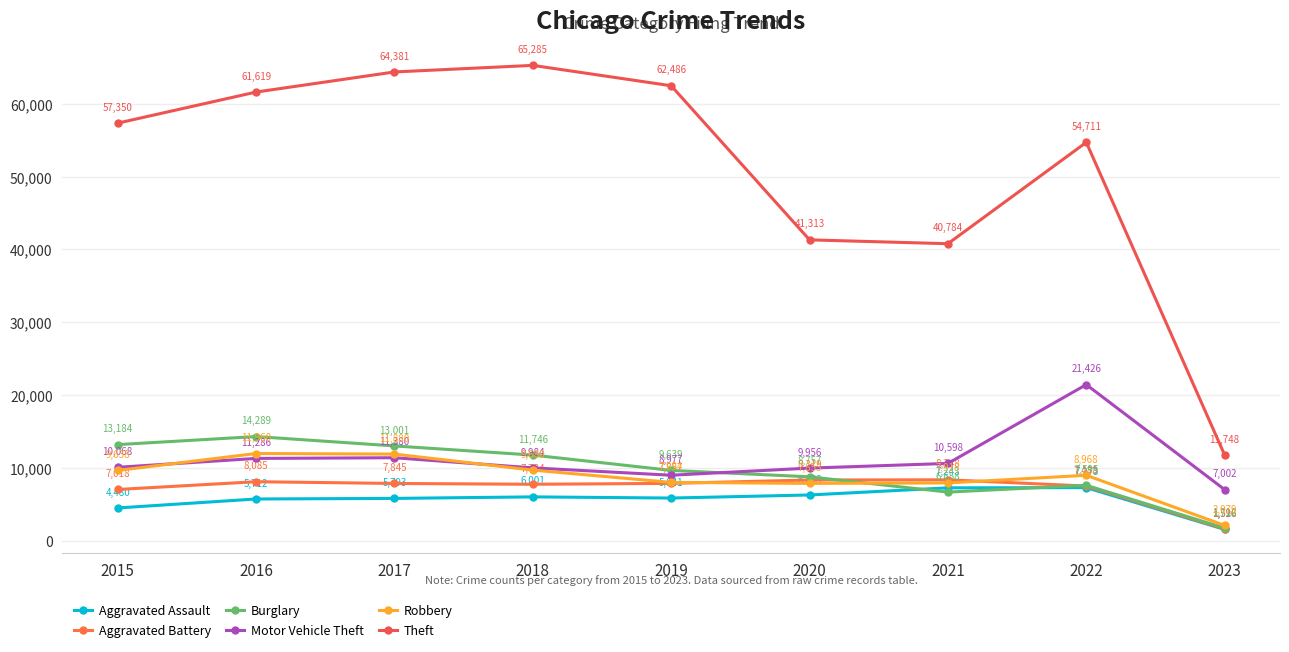

How many series are shown in this chart?

6